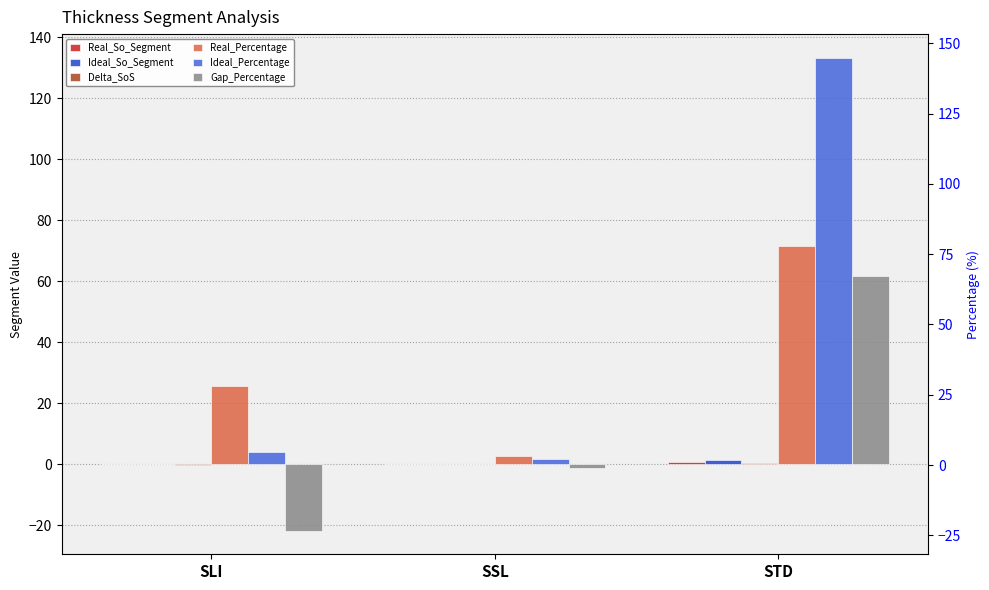

Reading left to right, list all the values displayed in this chart.

Real_So_Segment: SLI=0.3	SSL=0.0	STD=0.7
Ideal_So_Segment: SLI=0.0	SSL=0.0	STD=1.3
Delta_SoS: SLI=-0.2	SSL=-0.0	STD=0.6
Real_Percentage: SLI=25.6	SSL=2.8	STD=71.6
Ideal_Percentage: SLI=3.9	SSL=1.7	STD=133.2
Gap_Percentage: SLI=-21.7	SSL=-1.1	STD=61.7